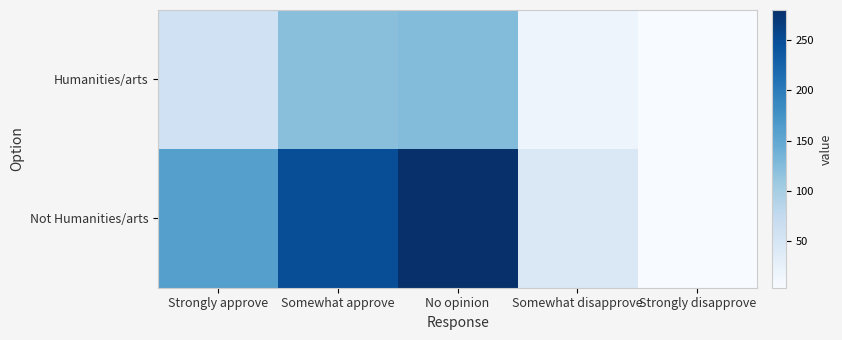

Between No opinion and Somewhat disapprove, which series saw the biggest shift?

Not Humanities/arts